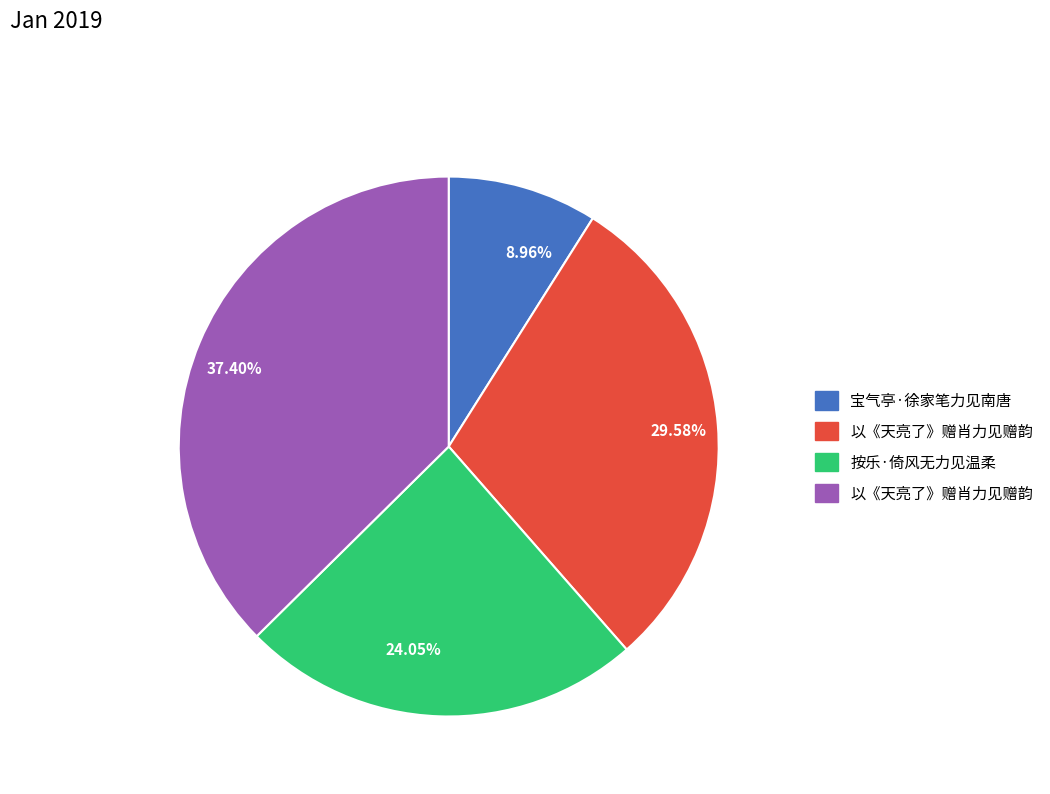

Approximately how many times larger is the value at 8.96% compared to 24.05%?

0.4